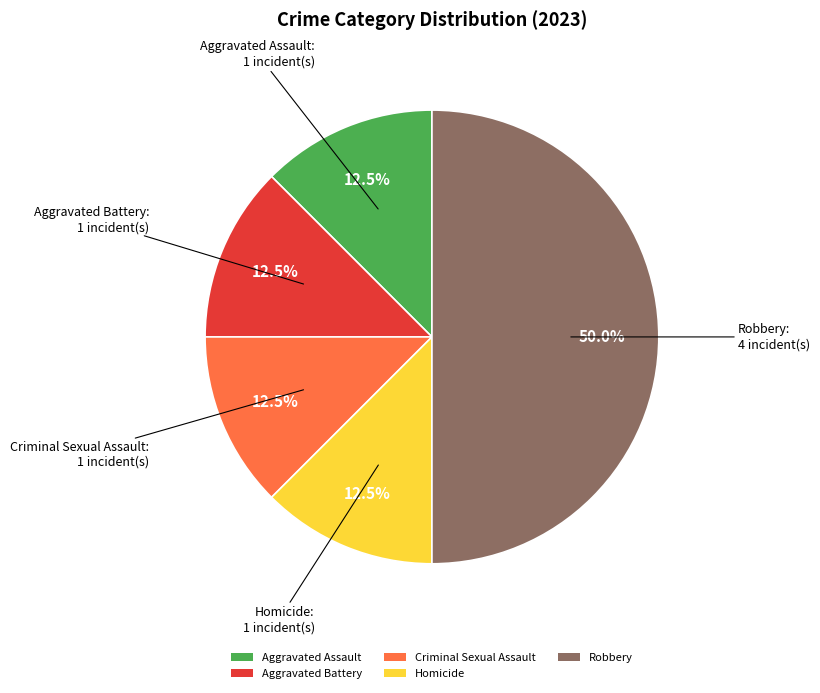

What is the largest slice in the pie chart?

Robbery